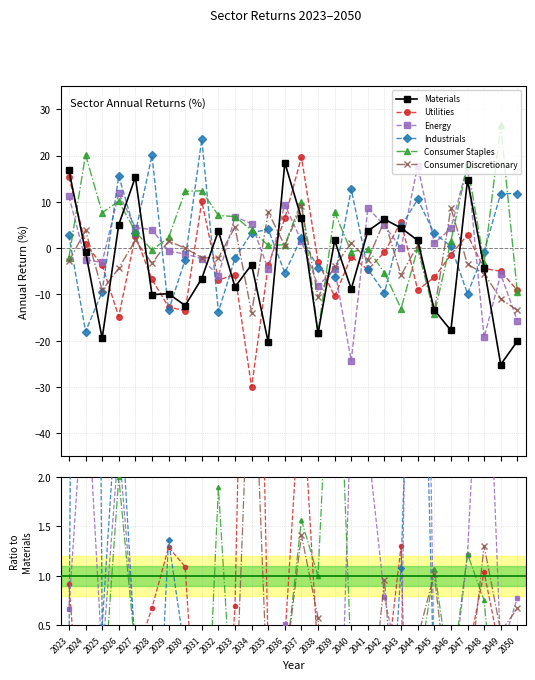

How many values in the Materials series exceed -3?

13